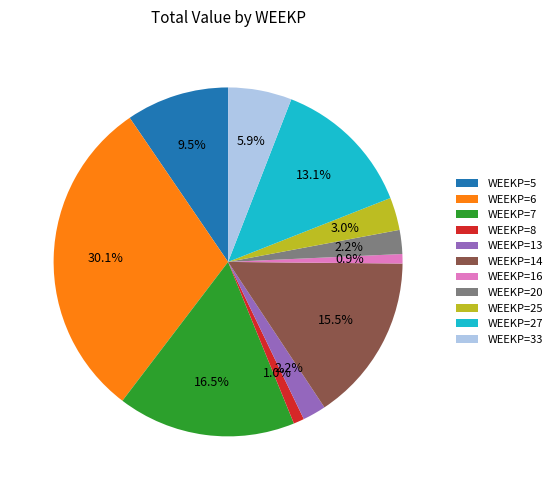

Count the number of slices in the pie.

11